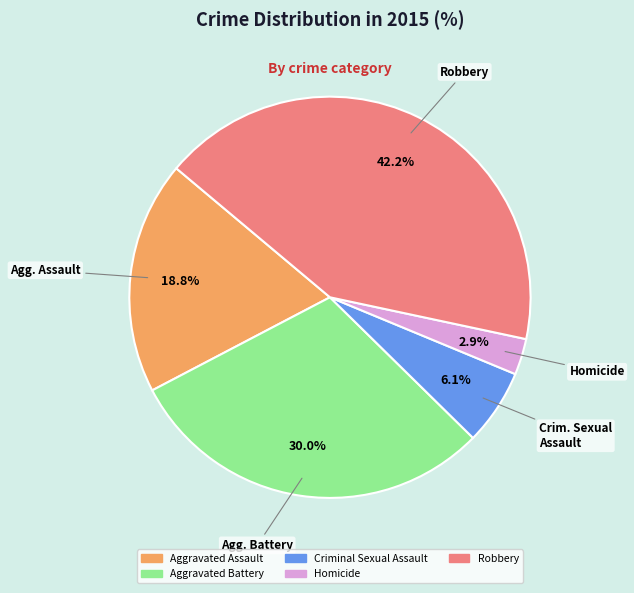

To the nearest percent, what is the average slice percentage?

20%